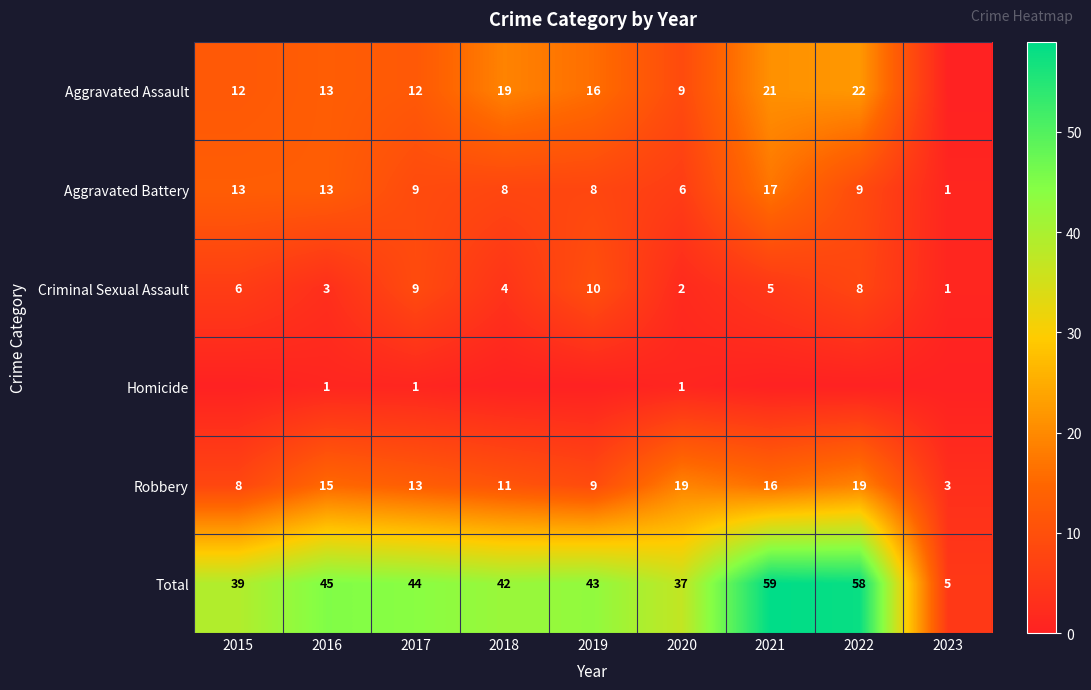

What is the spread (max minus min) of values at 2022?

58